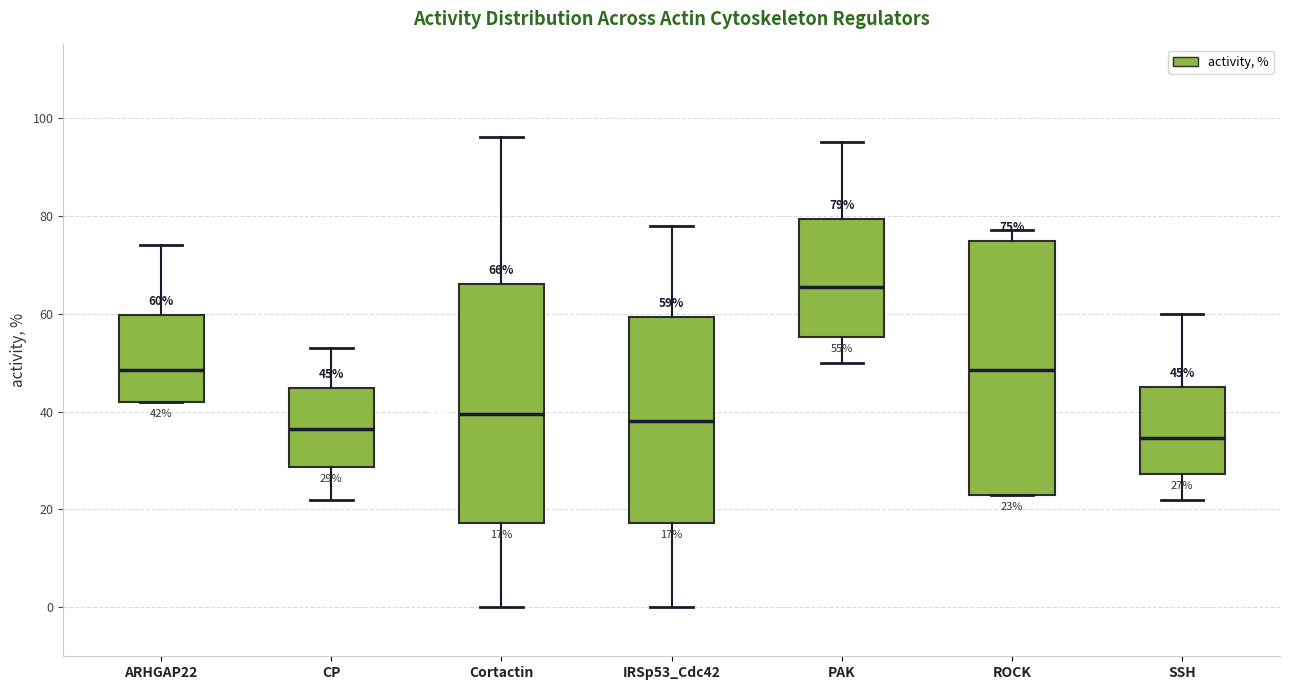

Comparing the boxes themselves (not the whiskers), which one is the tallest?

ROCK